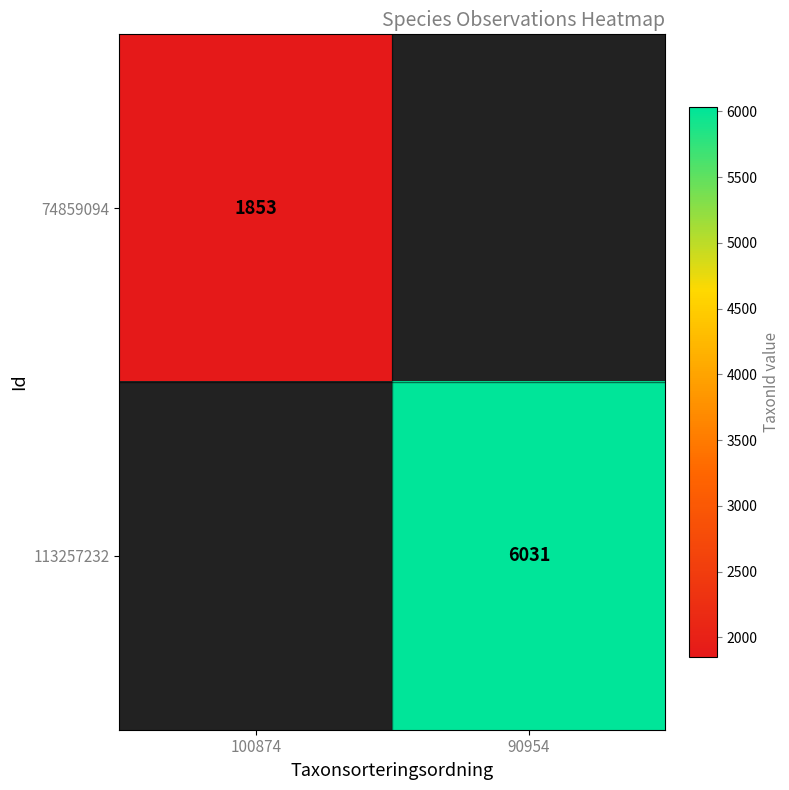

Is the value of 74859094 at 100874 greater than the value of 113257232 at 90954?

No